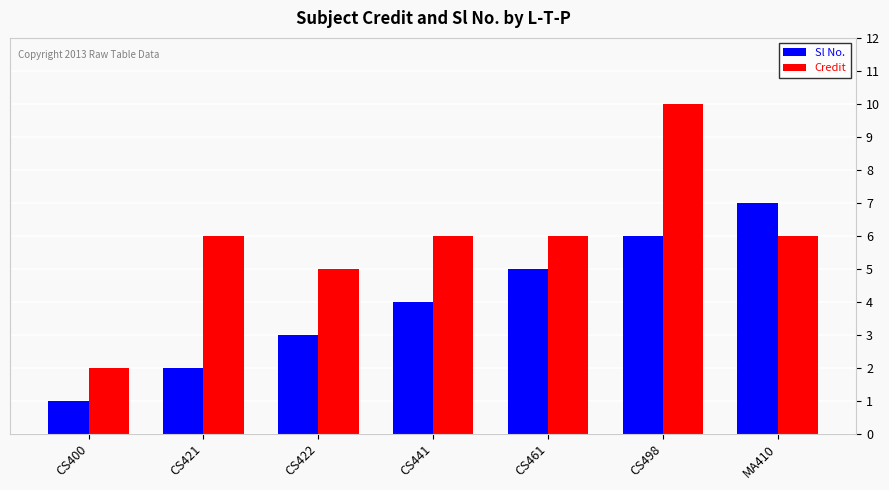

Rank the series by their maximum value, from highest to lowest.

Credit, Sl No.